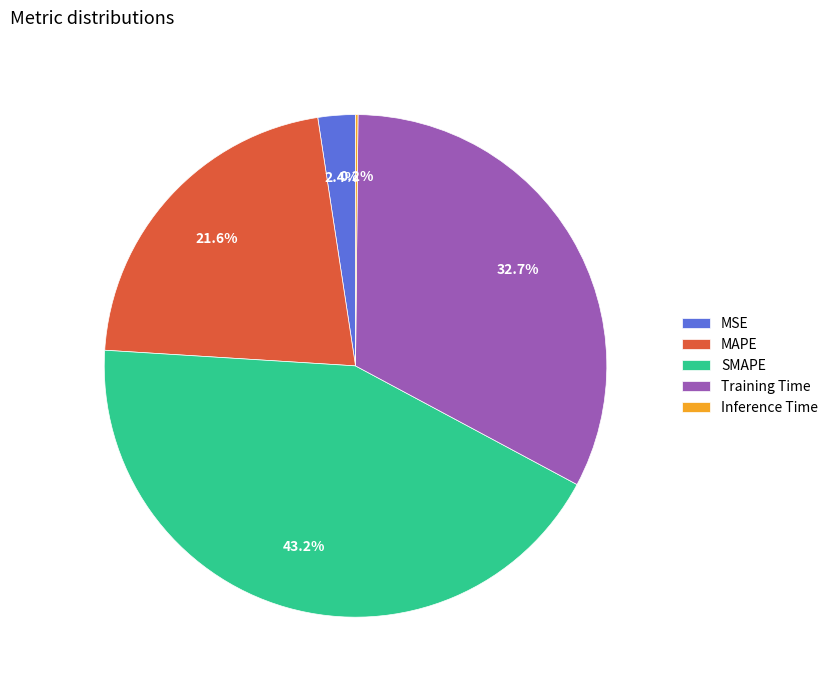

Is there a majority slice in this chart?

No